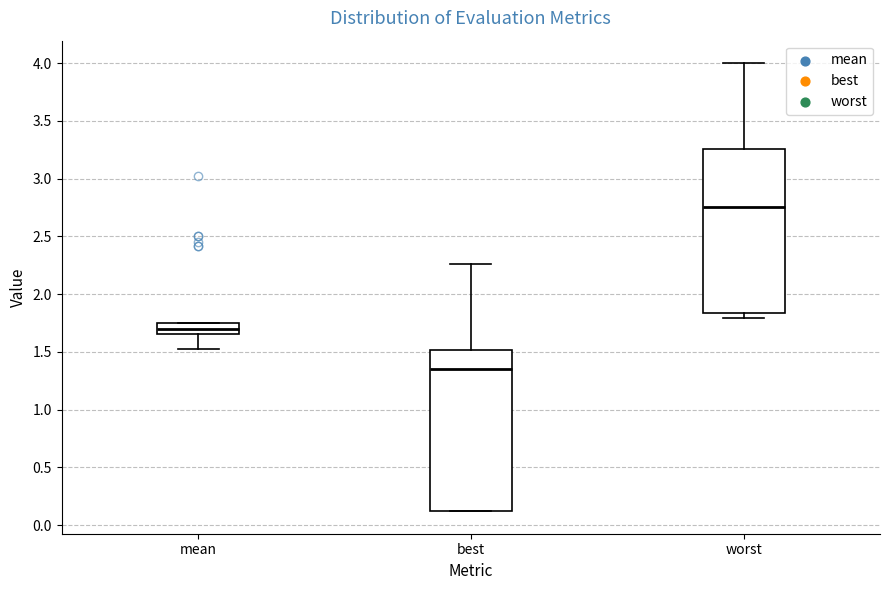

Which box has the highest median line?

worst